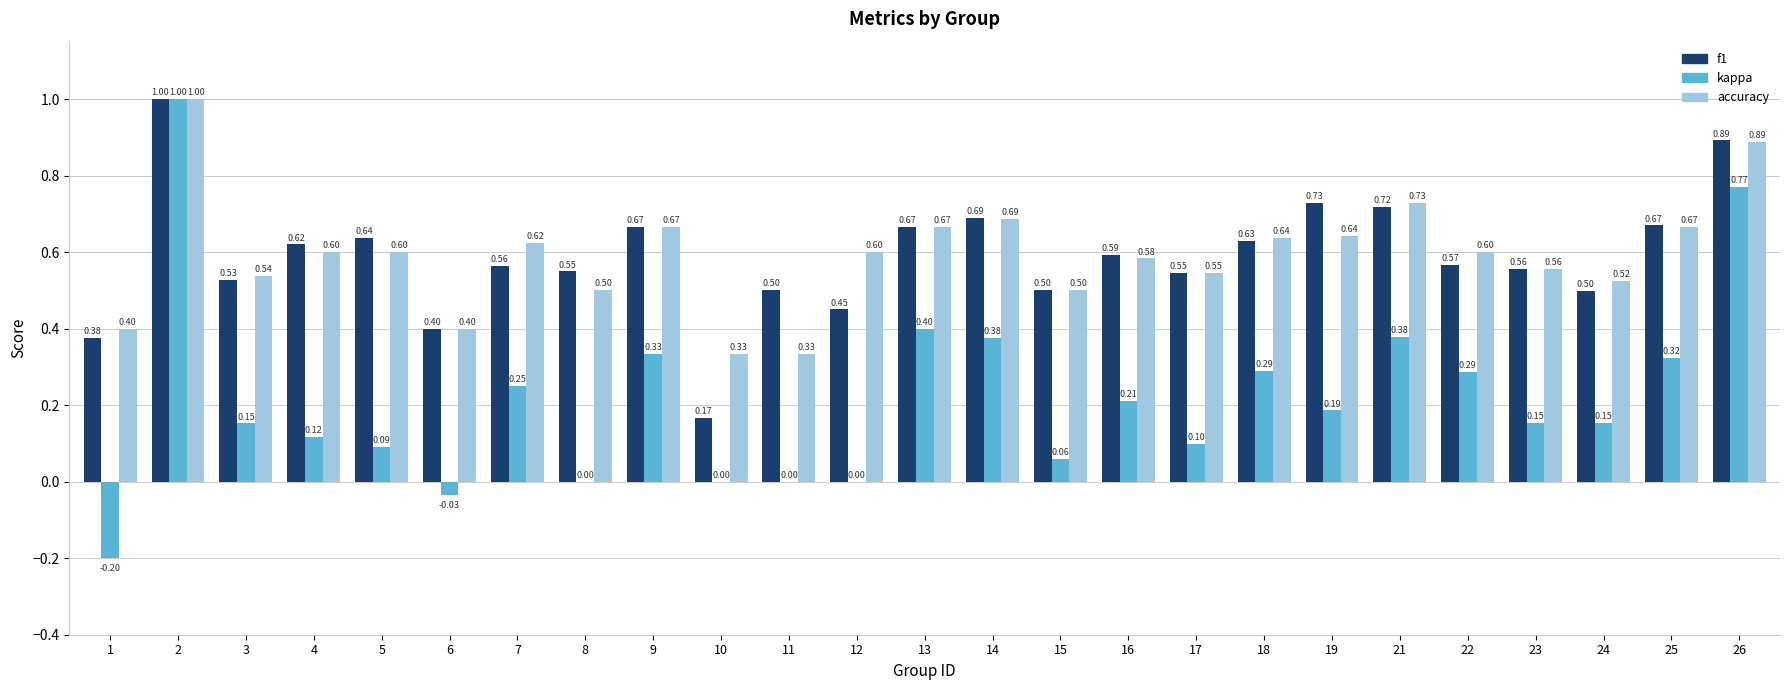

Count the number of categories in the chart.

25